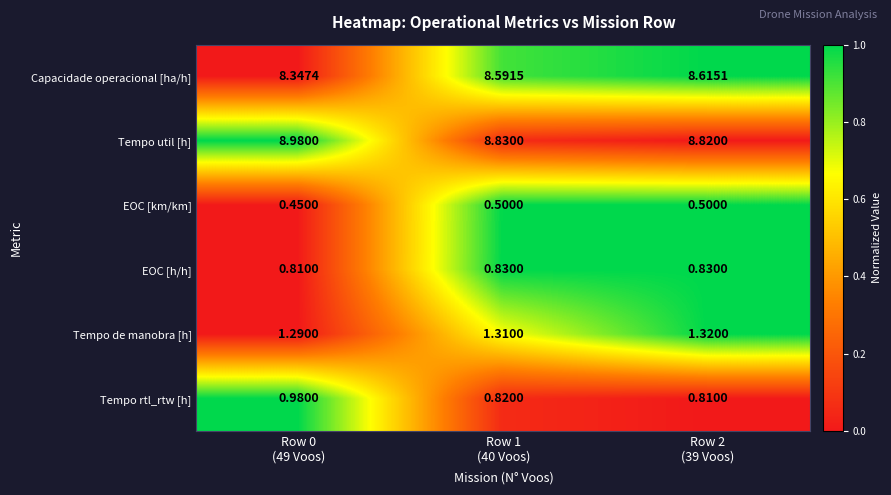

Rank the series by their maximum value, from lowest to highest.

EOC [km/km], EOC [h/h], Tempo rtl_rtw [h], Tempo de manobra [h], Capacidade operacional [ha/h], Tempo util [h]